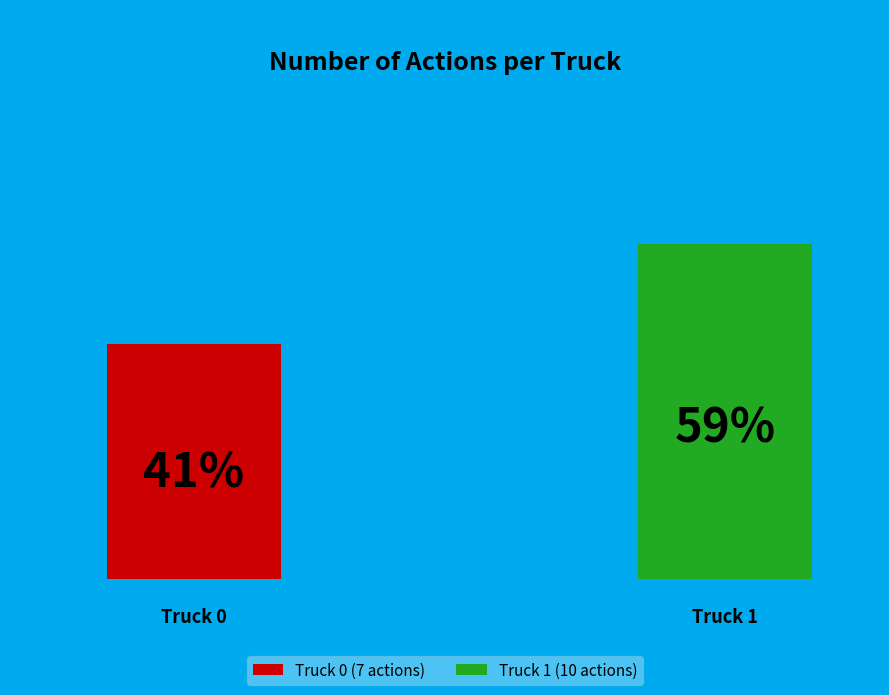

Combined, do Truck 1 and Truck 0 account for over 50%?

Yes